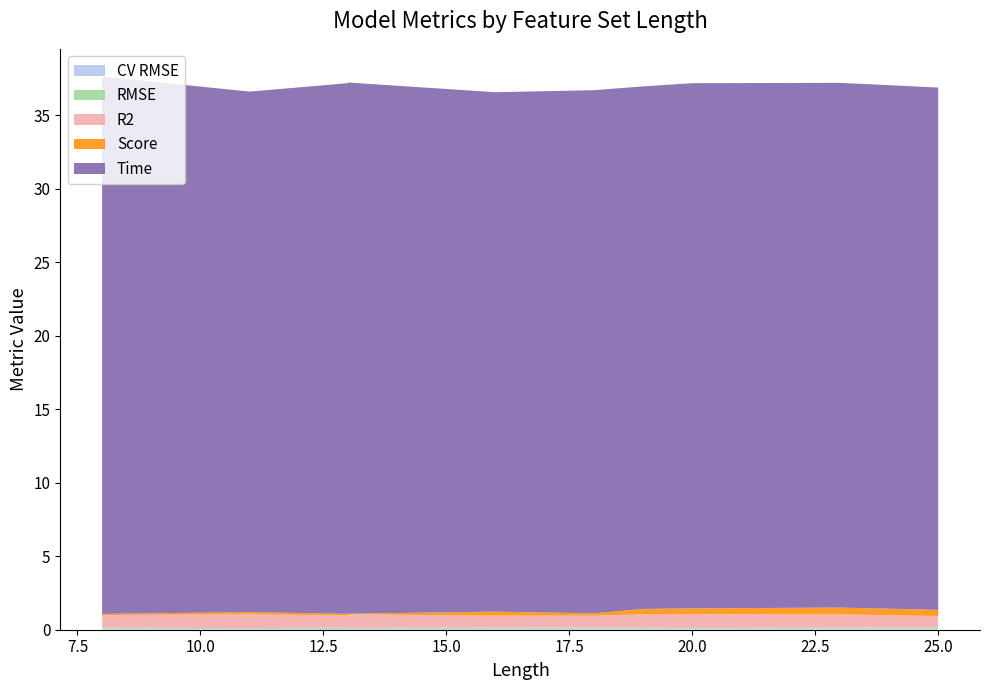

Reading right to left, what are all the values shown in this chart?

CV RMSE: 0.1	0.1	0.1	0.1	0.1	0.1	0.1	0.1	0.1	0.1
RMSE: 0.1	0.1	0.1	0.1	0.1	0.1	0.1	0.1	0.1	0.0
R2: 0.9	0.9	0.8	0.9	0.8	0.8	0.8	0.9	0.9	0.9
Score: 0.4	0.1	0.4	0.2	0.3	0.1	0.2	0.5	0.0	0.4
Time: 35.5	36.6	35.5	35.4	35.3	36.1	35.6	35.7	36.1	35.7